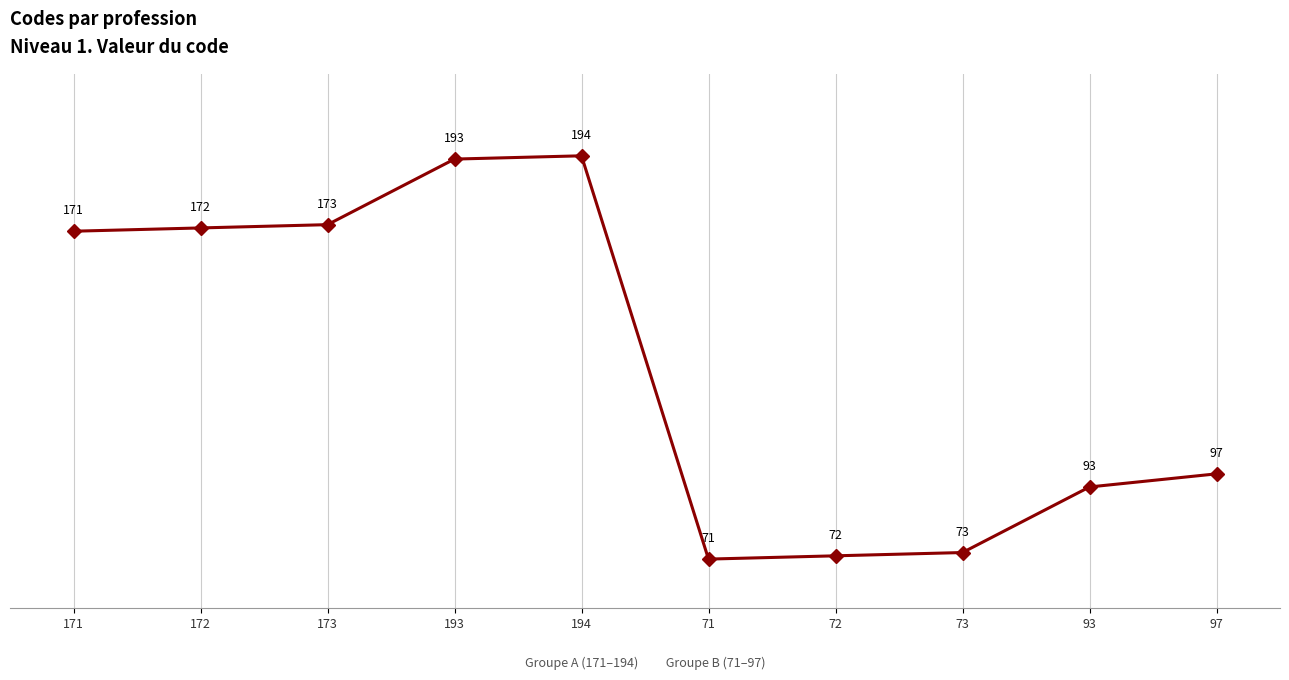

What value does the data have at 193, to the nearest 50?

200